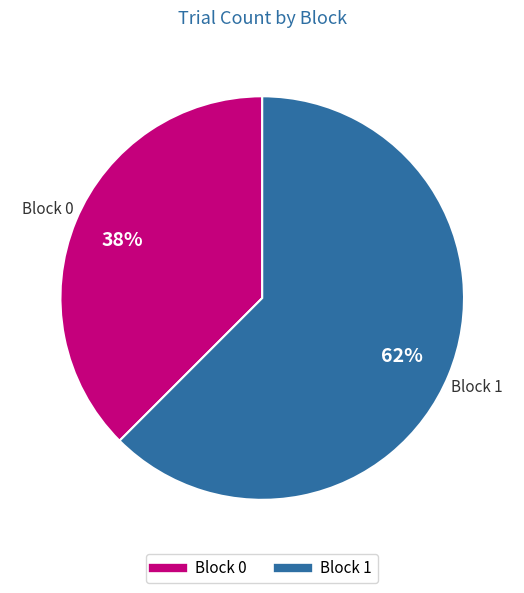

To the nearest percent, what is the average slice percentage?

50%